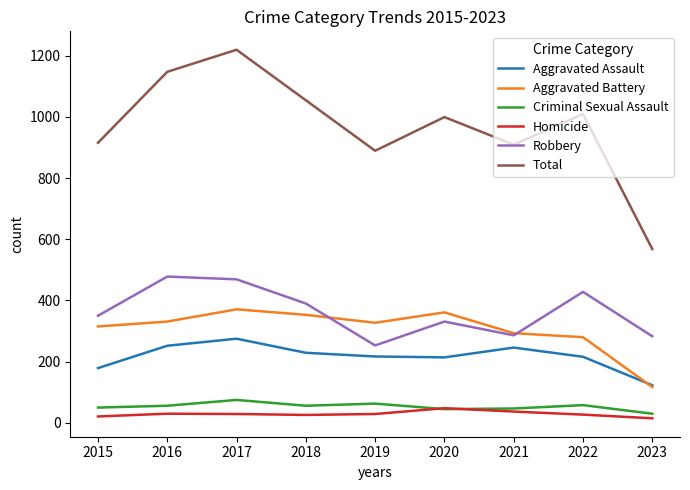

What is the maximum value for Criminal Sexual Assault?

75